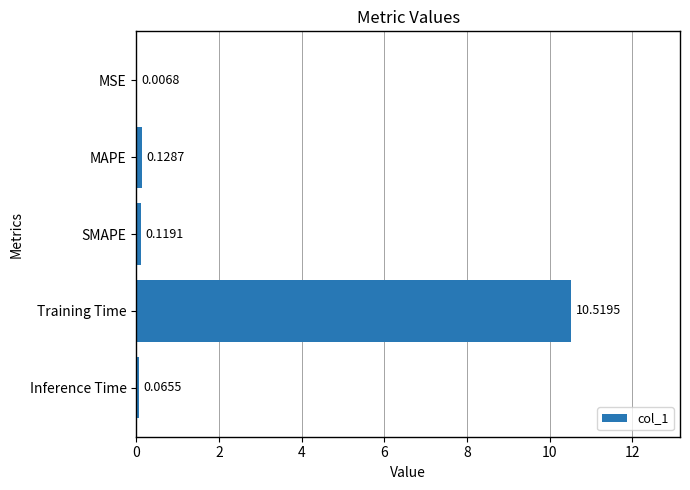

Which has a higher value, Training Time or MSE?

Training Time